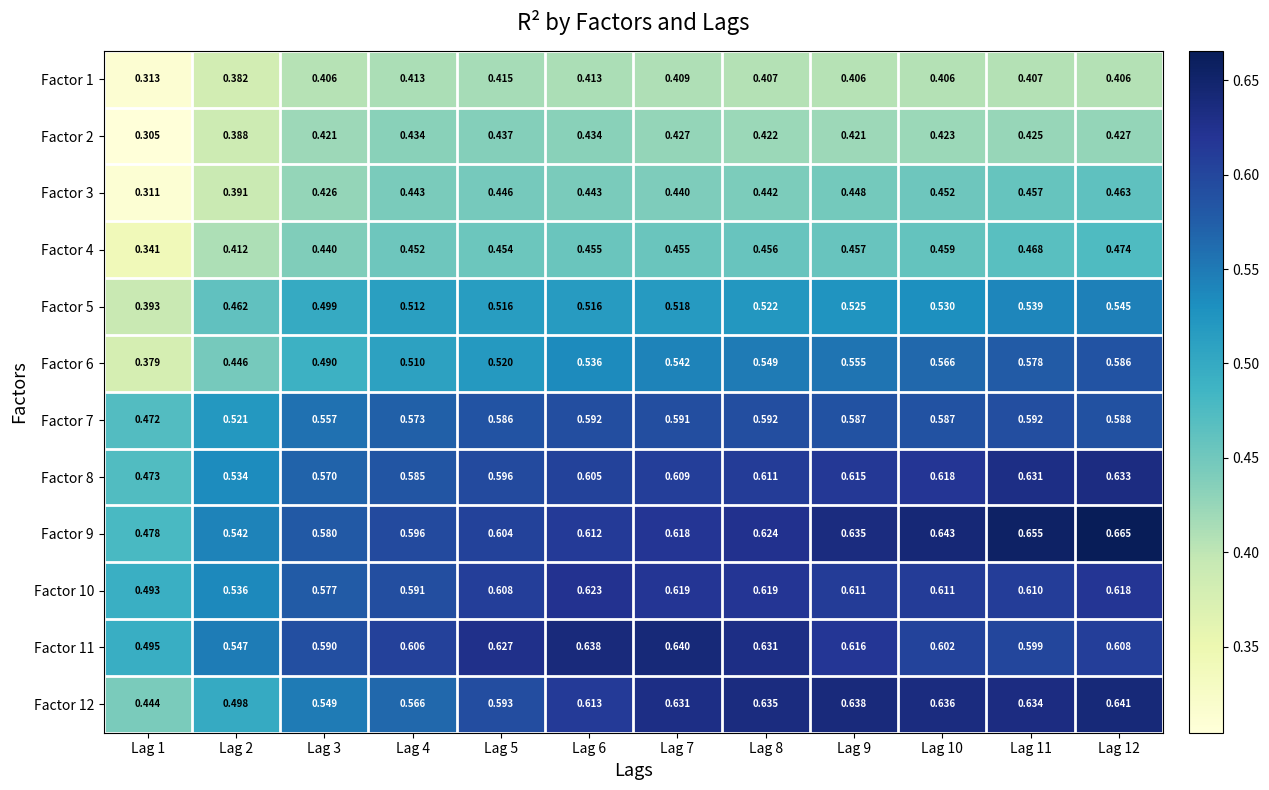

Is the value of Factor 6 at Lag 3 greater than the value of Factor 9 at Lag 6?

No